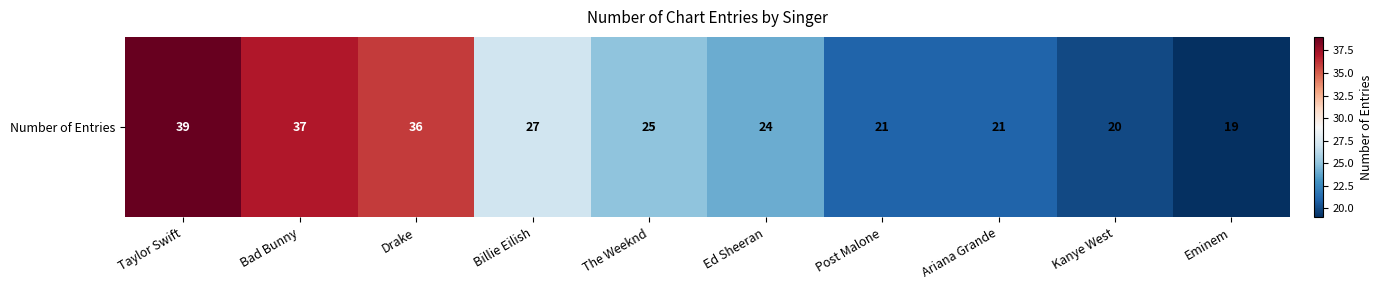

What value does the data have at Drake, to the nearest 5?

35